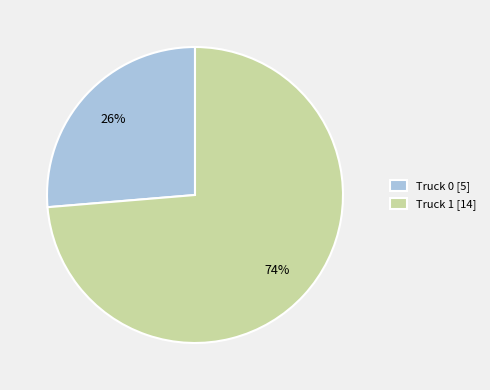

To the nearest percent, what is the average slice percentage?

50%